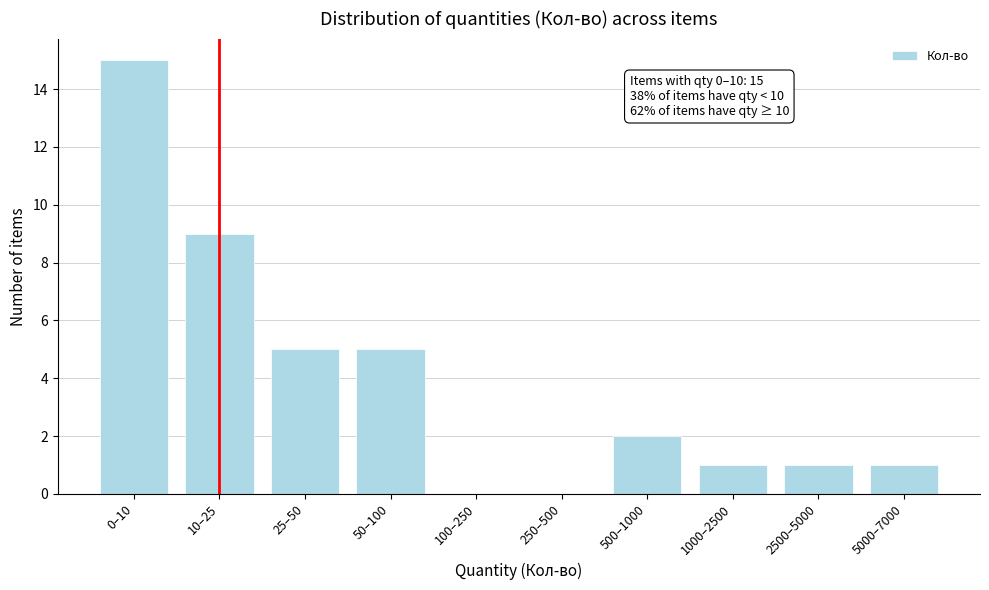

Reading left to right, what are all the values shown in this chart?

0–10=15	10–25=9	25–50=5	50–100=5	100–250=0	250–500=0	500–1000=2	1000–2500=1	2500–5000=1	5000–7000=1